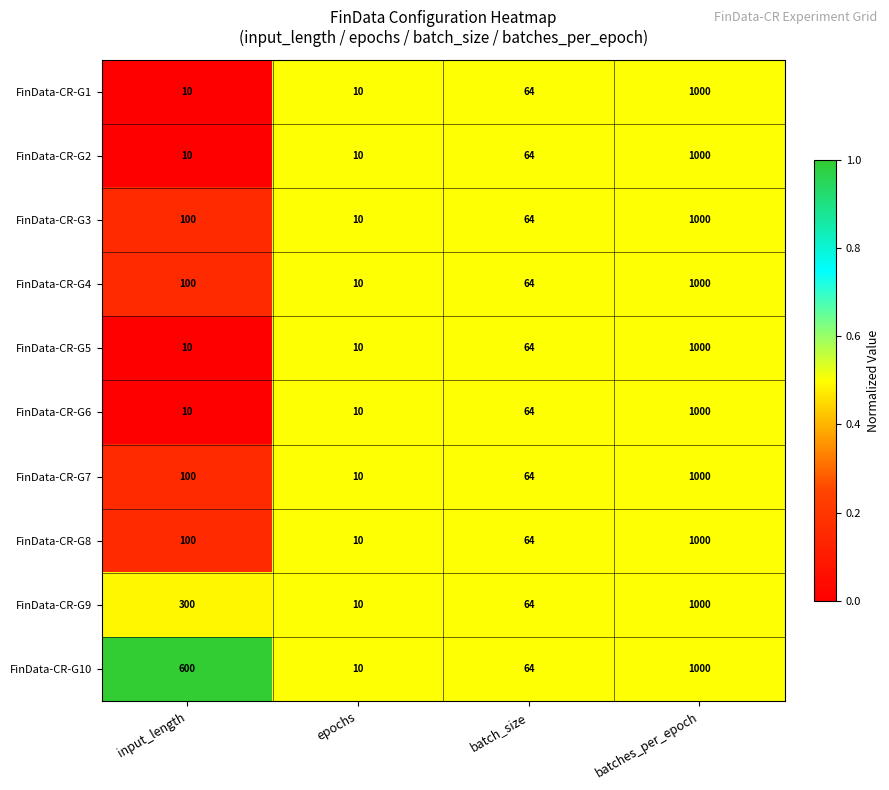

Which series has the largest total across all categories?

FinData-CR-G10